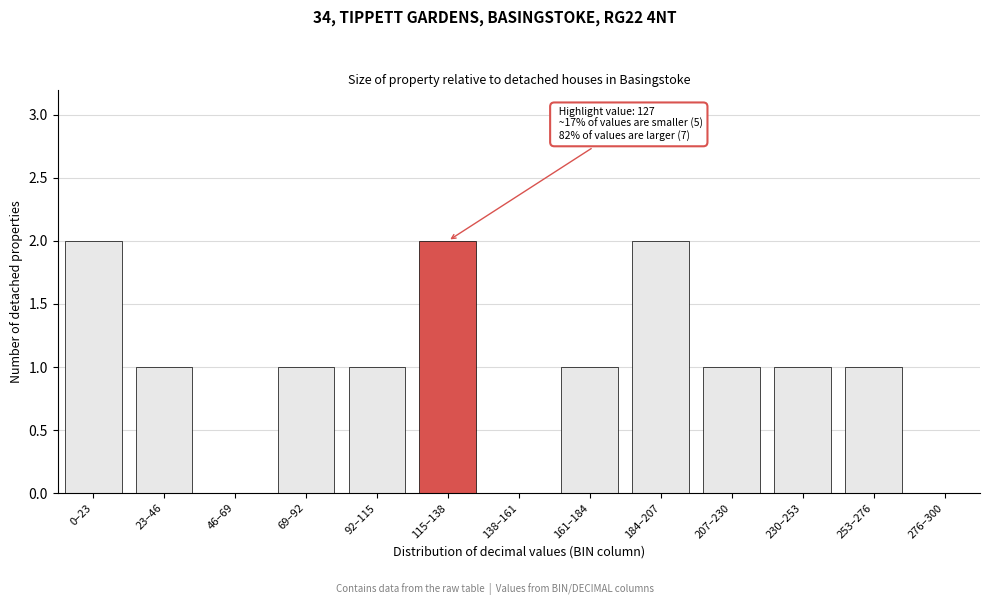

Reading left to right, what are all the values shown in this chart?

0–23=2	23–46=1	46–69=0	69–92=1	92–115=1	115–138=2	138–161=0	161–184=1	184–207=2	207–230=1	230–253=1	253–276=1	276–300=0